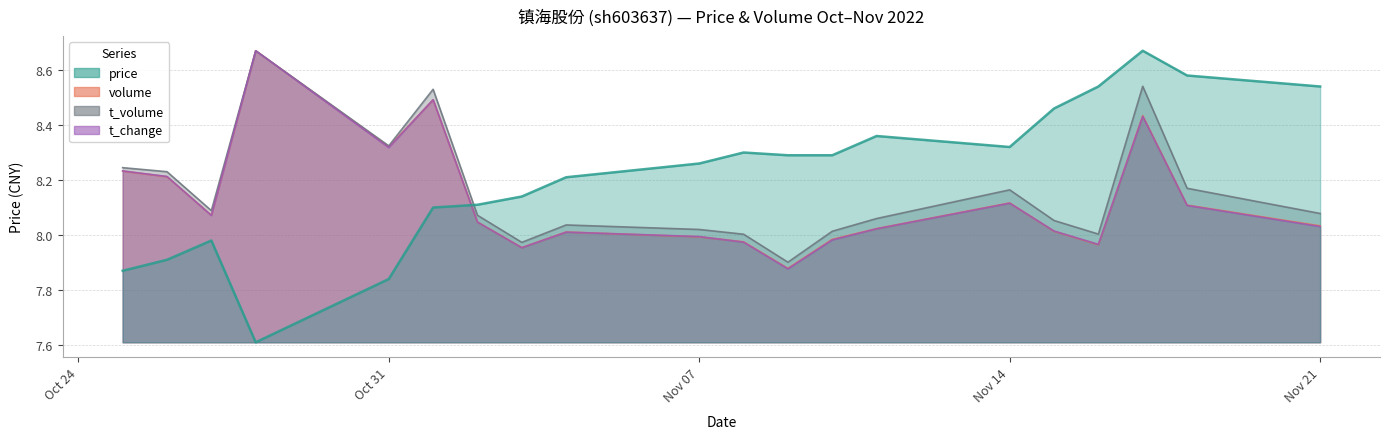

What position from the left is 2022-11-18?

19